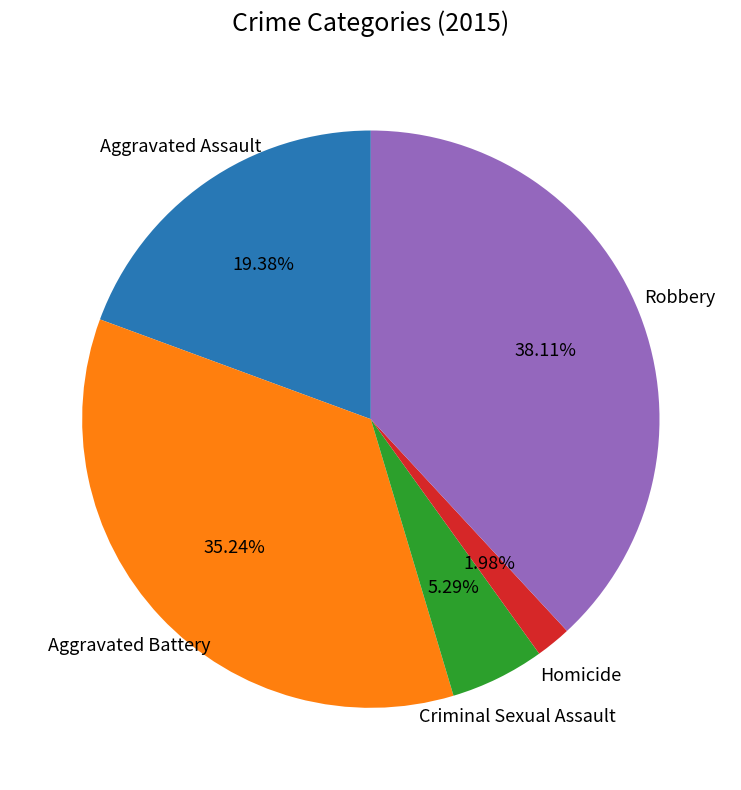

Do Aggravated Assault and Criminal Sexual Assault together represent more than half of the pie?

No